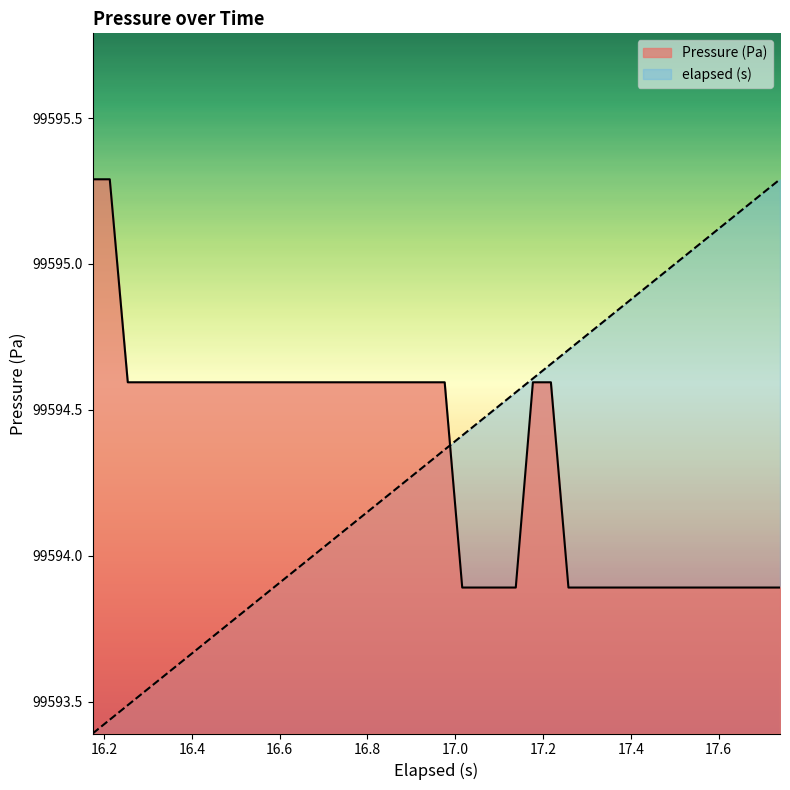

What is the average value?

99594.3